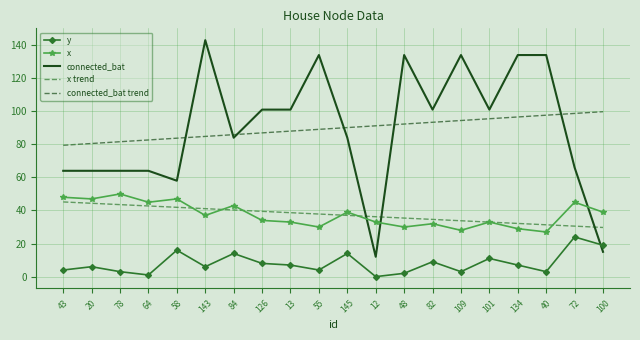

What is the difference between the connected_bat trend values at 12 and 100?

8.6